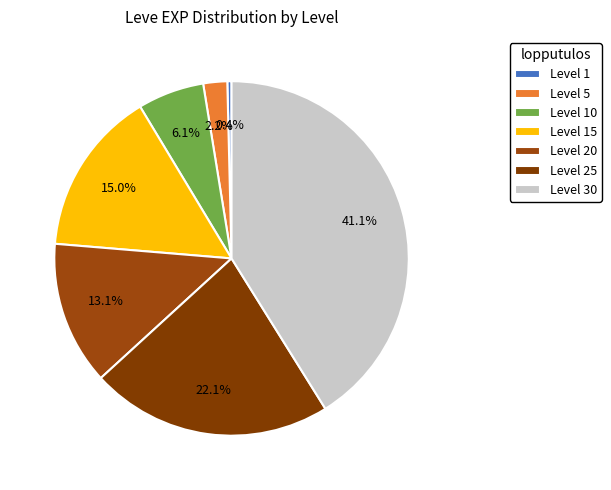

How many slices are in this pie chart?

7